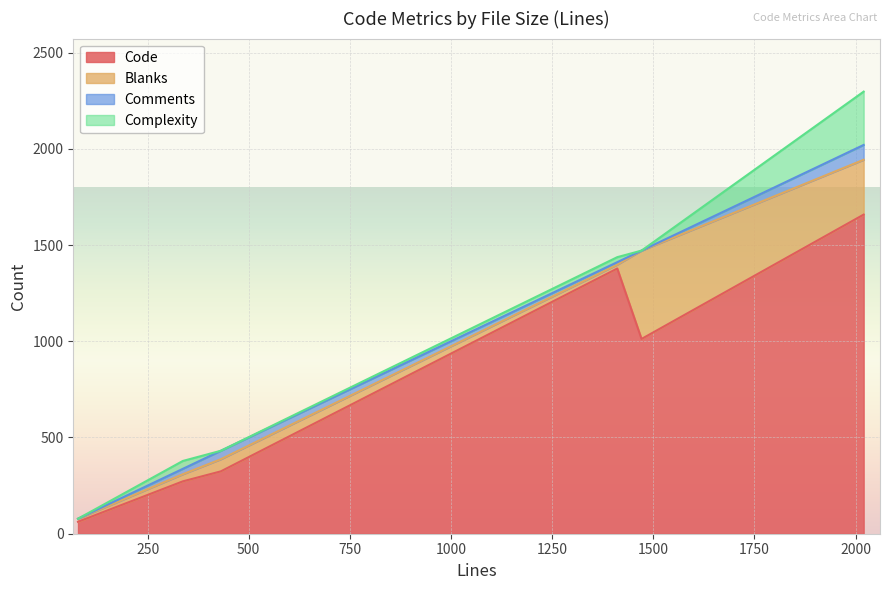

What is the sum of all Blanks values?

880